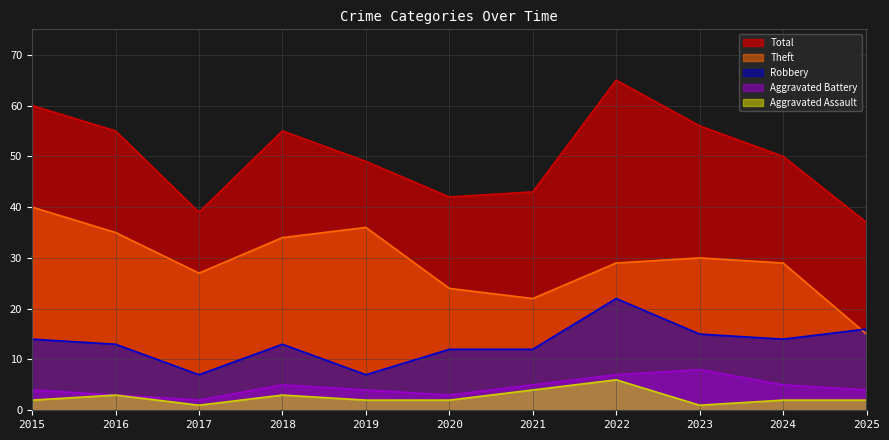

What is the difference between the maximum and minimum values in the Total series?

28